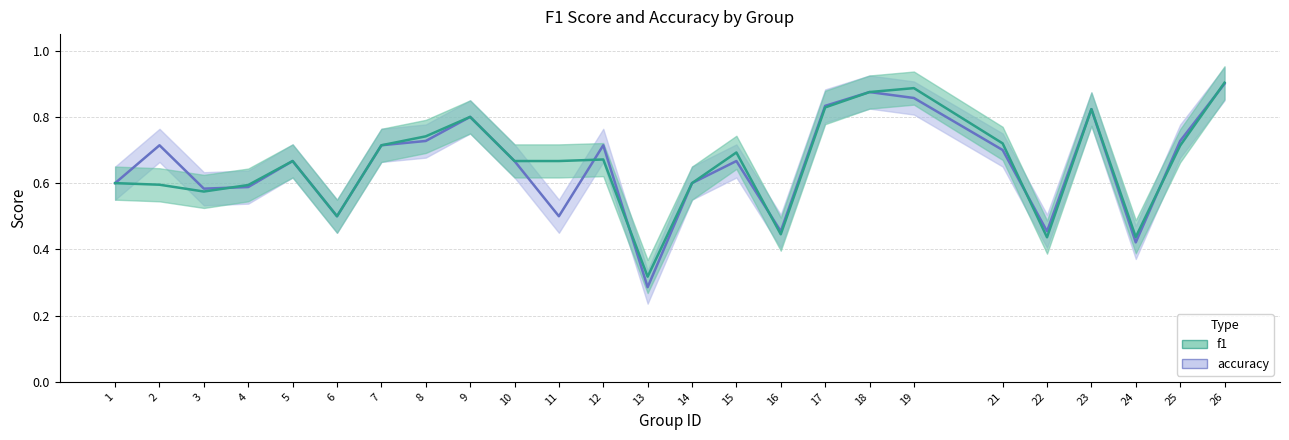

The value of acc_upper at 3 is 1.1. True or false?

False